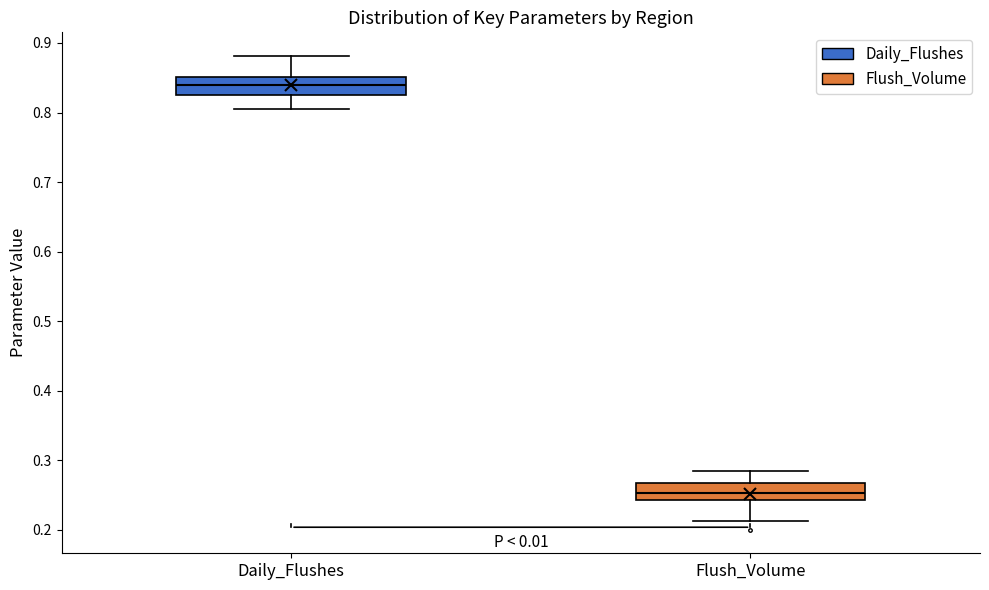

Reading left to right, transcribe this box plot: for each box, give where its median line is, the range the box spans, and where its two whiskers end, as read against the y-axis. The values are not printed on the chart, so give them approximately, as read against the axis.

Daily_Flushes: median 0.84, box 0.83 to 0.85, whiskers 0.81 to 0.88
Flush_Volume: median 0.25, box 0.24 to 0.27, whiskers 0.21 to 0.28